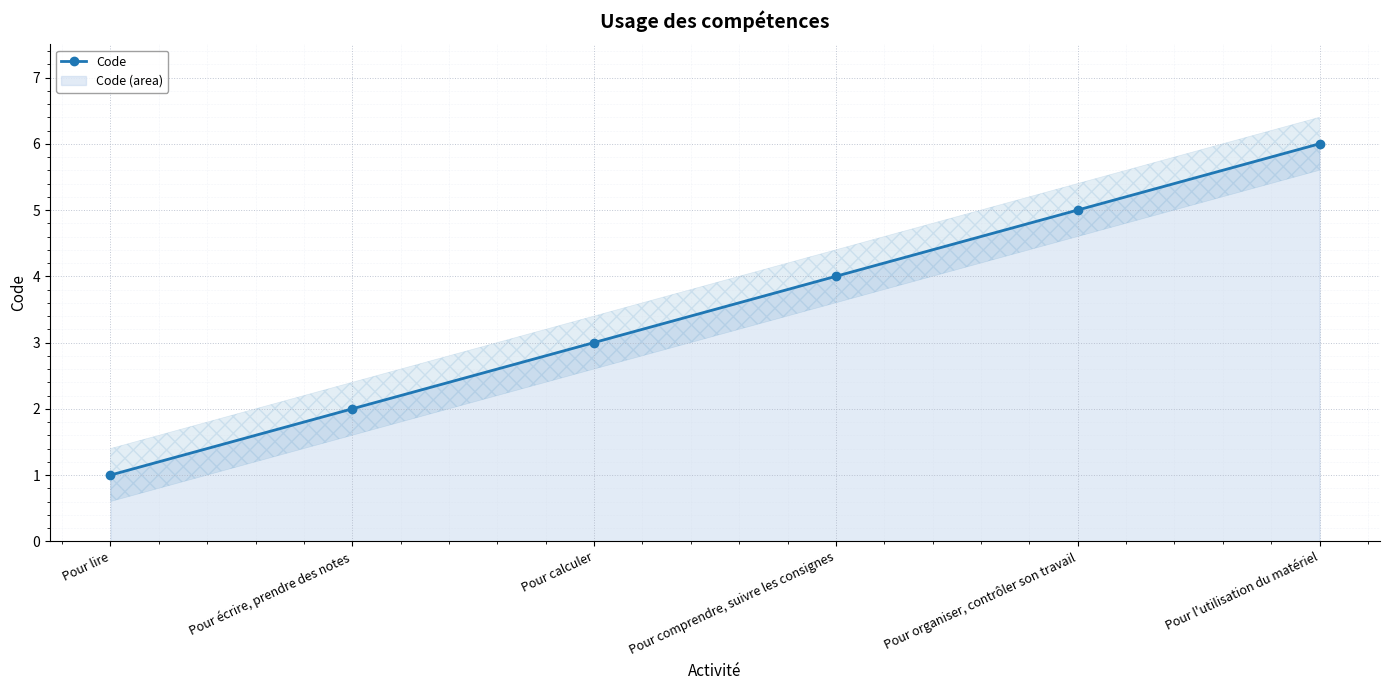

What is the label of the 5th point from the left?

Pour organiser, contrôler son travail